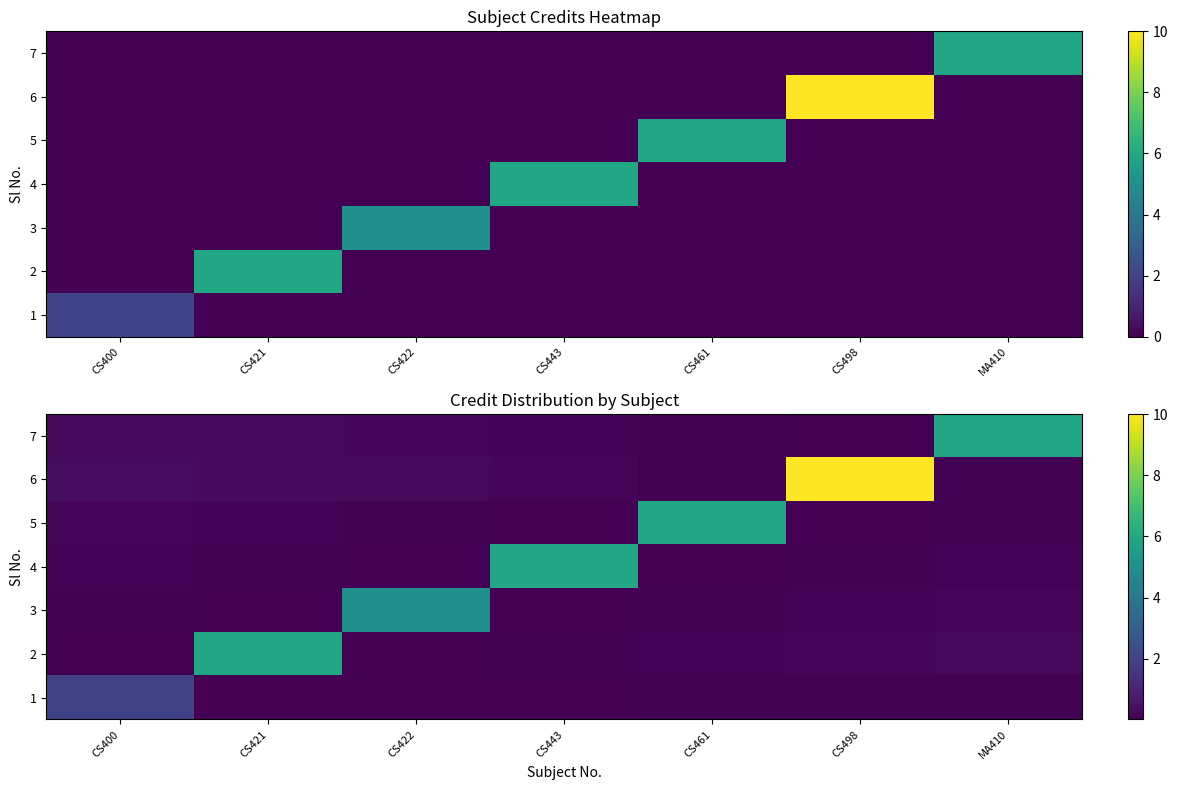

Which series has the largest range (max minus min)?

6